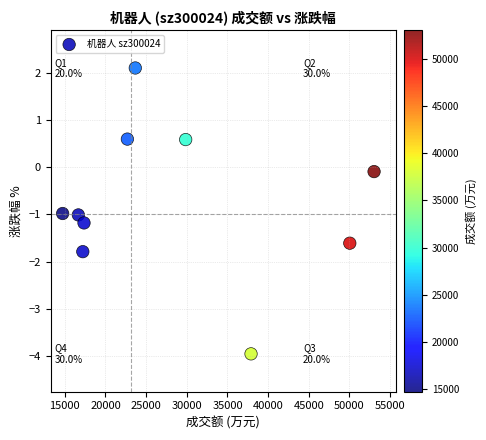

What is the range of X values (max minus min)?

38285.0